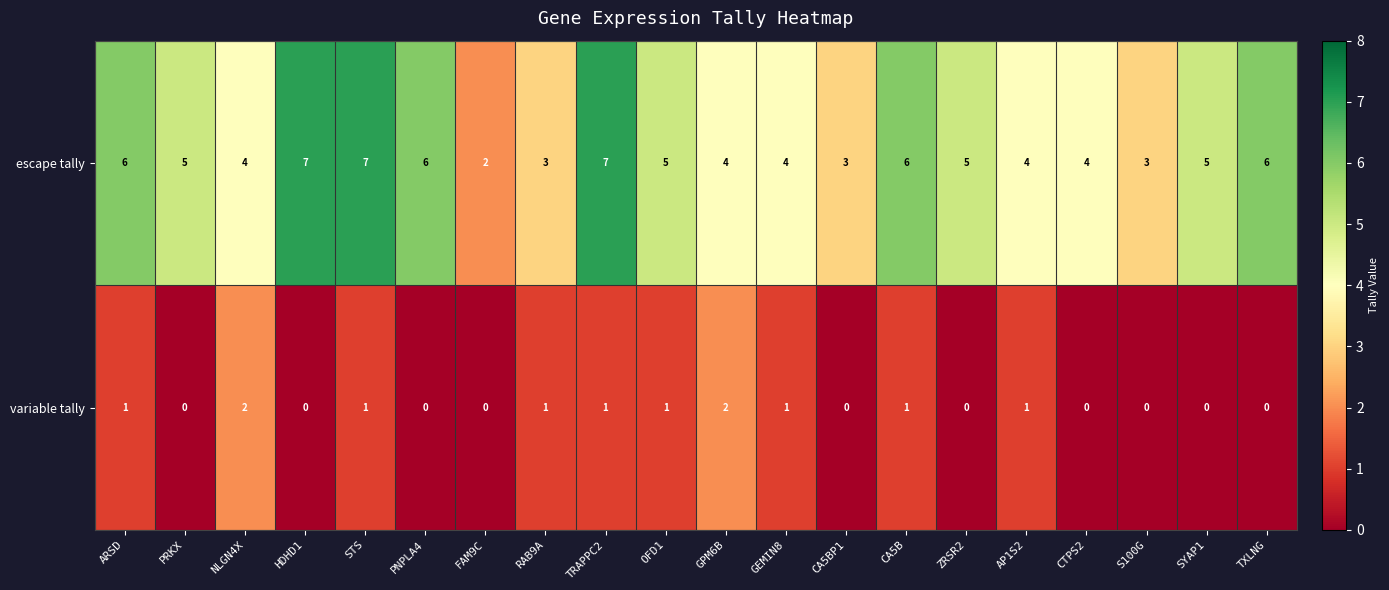

How many escape tally values are between 4 and 6?

13